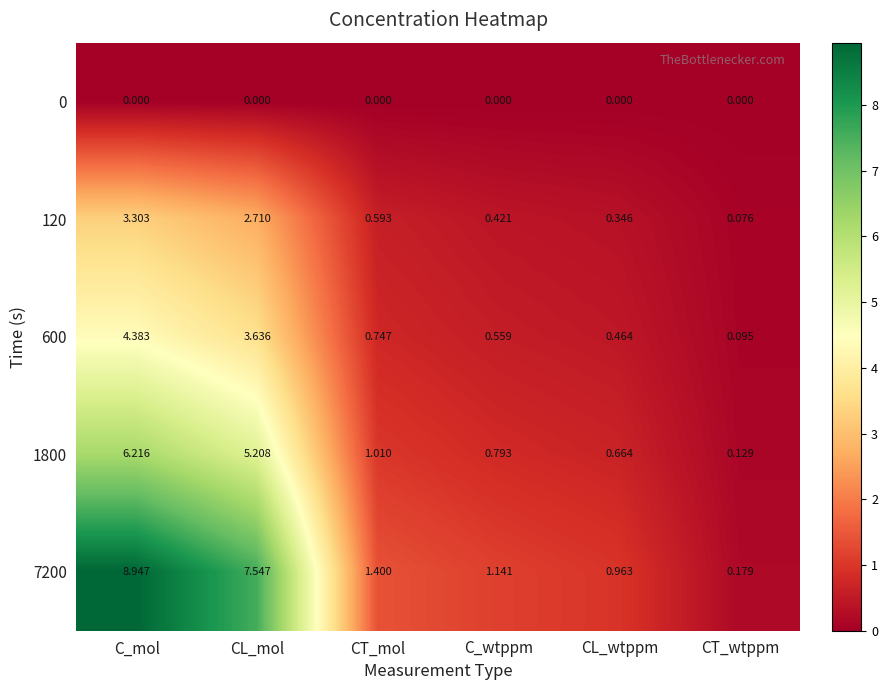

How many series are shown in this chart?

5